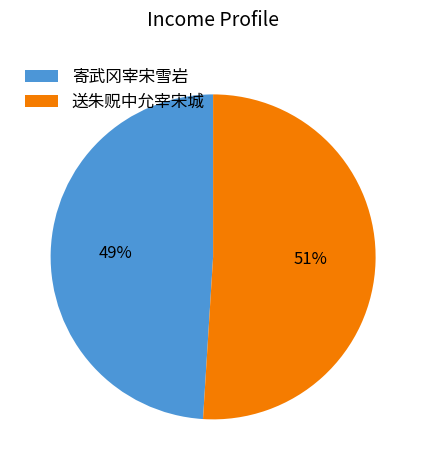

How many slices are in this pie chart?

2